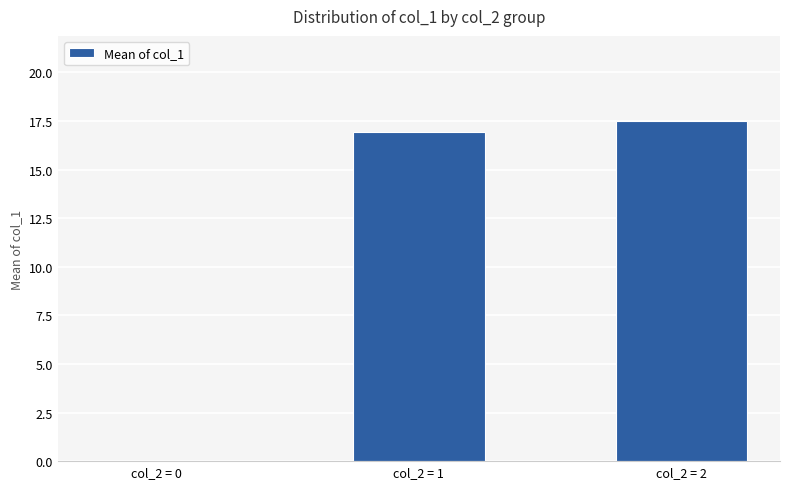

Which label corresponds to the largest value in the chart?

col_2 = 2